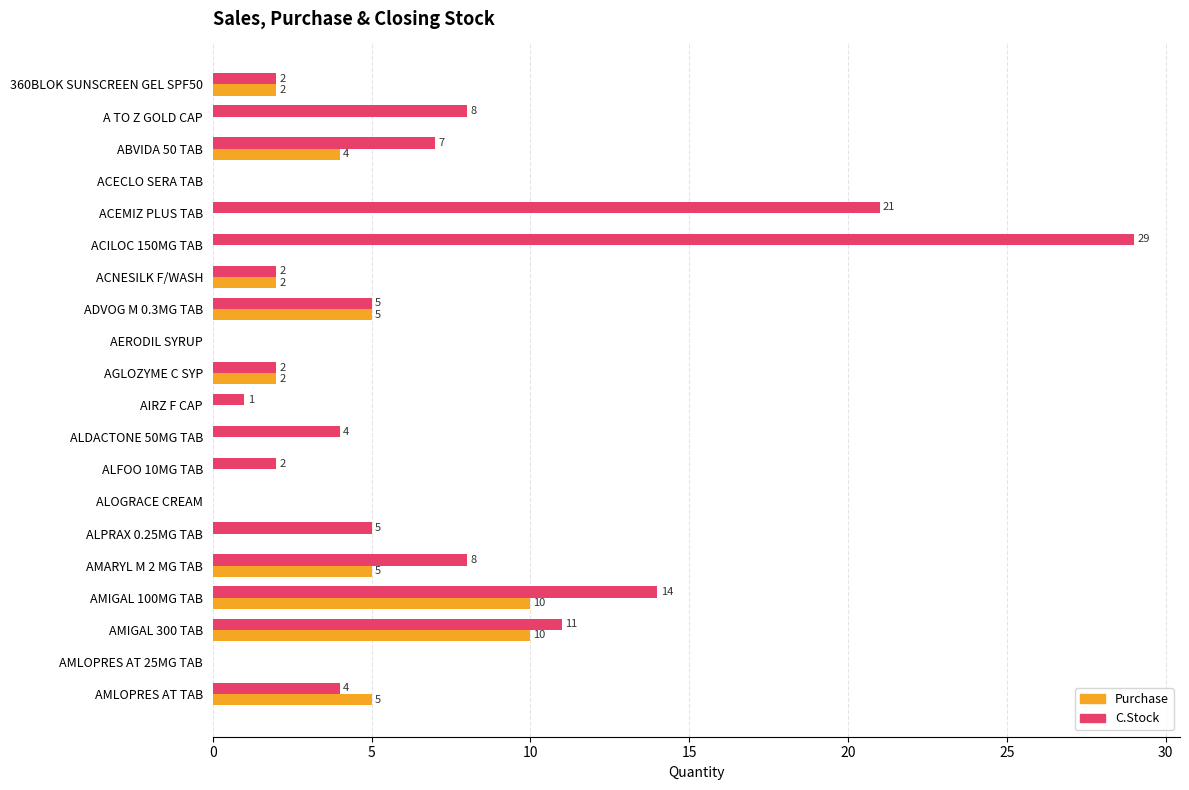

Which label corresponds to the largest value in the chart?

ACILOC 150MG TAB